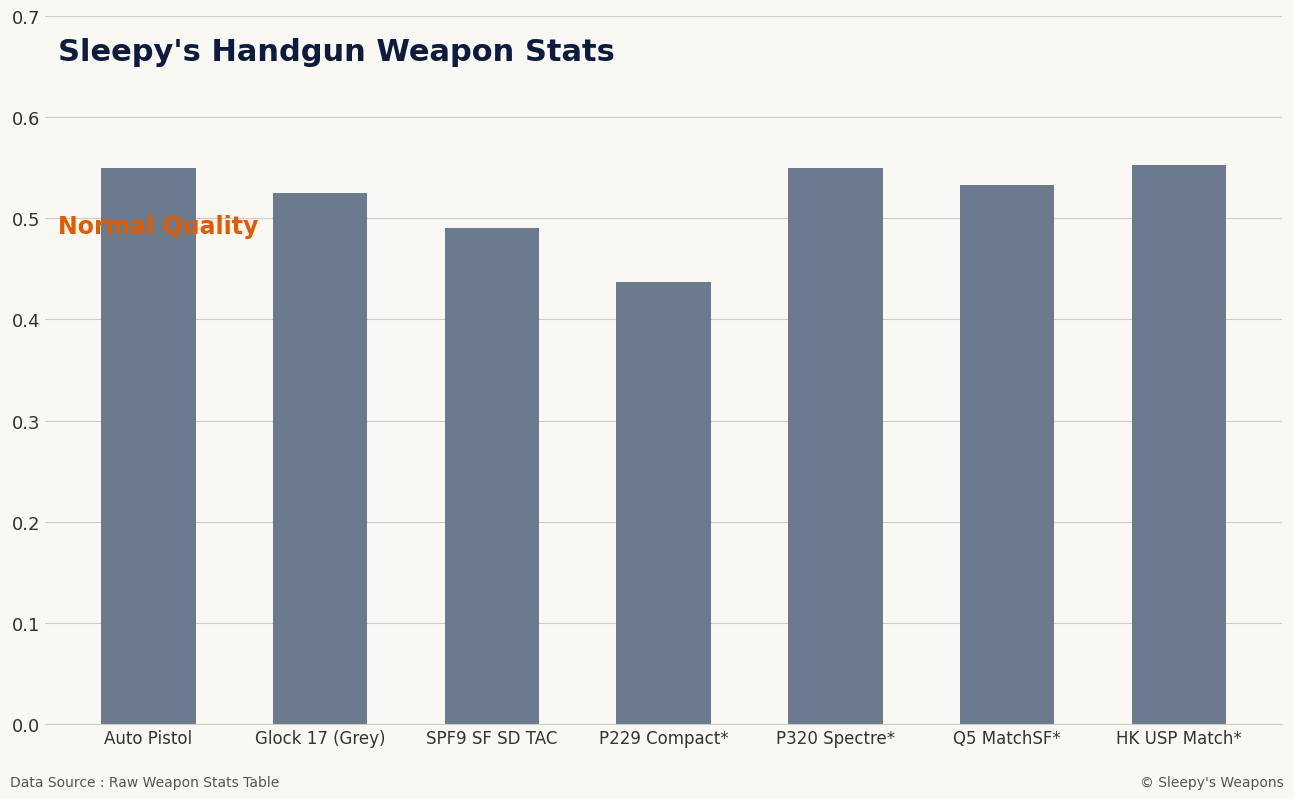

The value at P229 Compact* is 0.7. True or false?

False